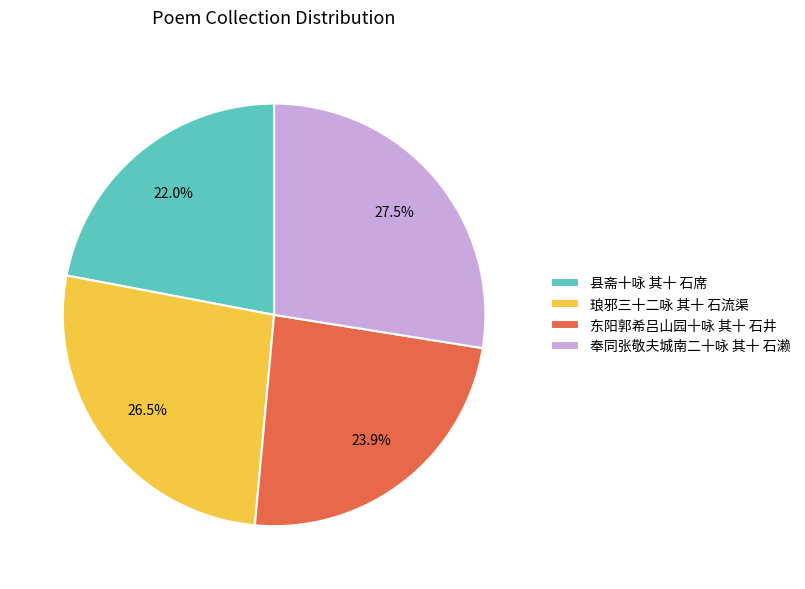

How many segments does this pie chart have?

4